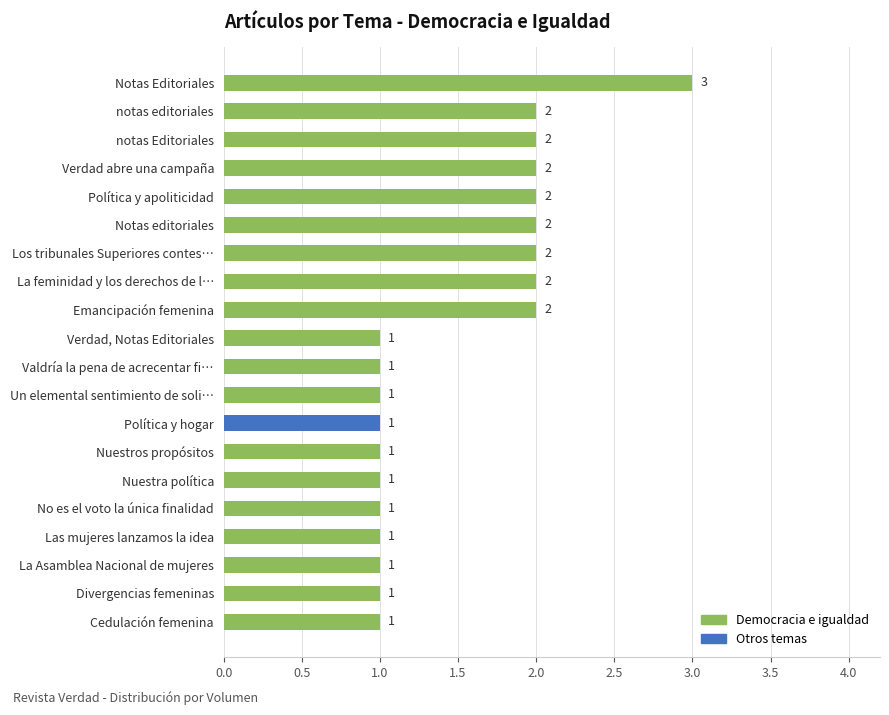

Does the chart contain stacked bars?

No